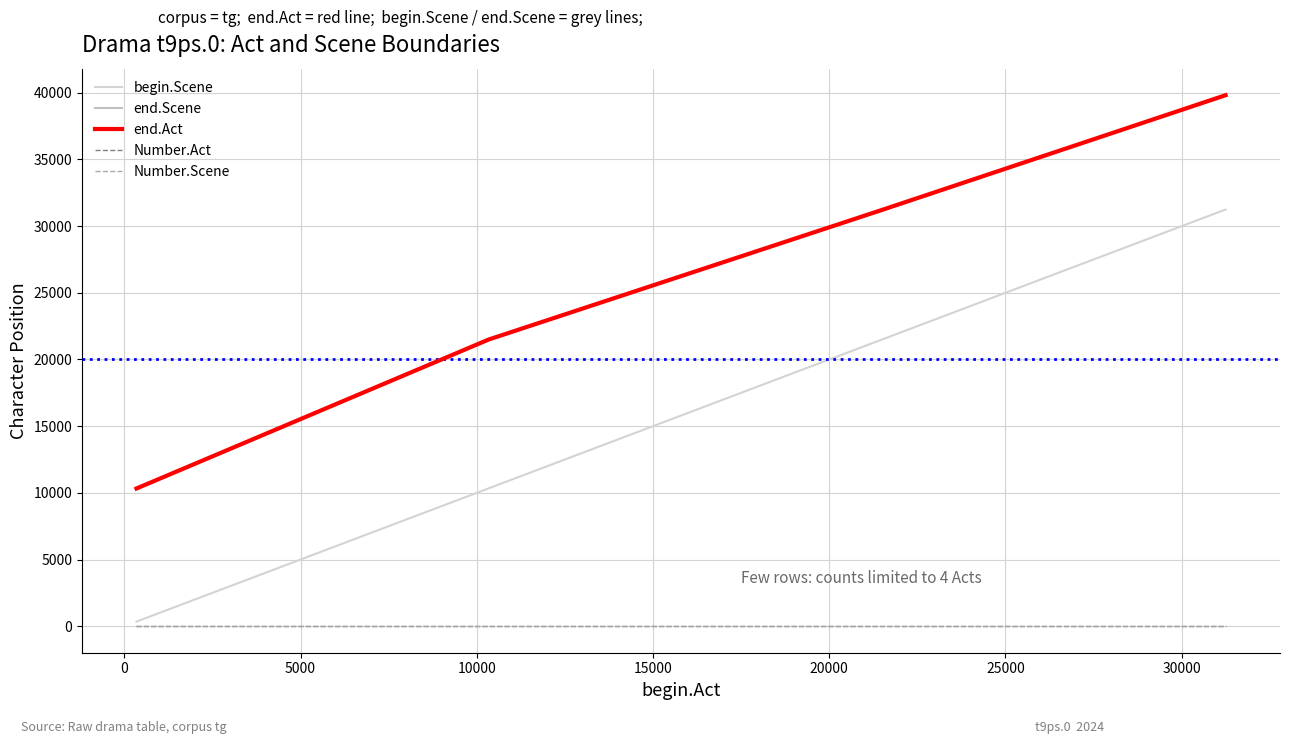

What is the difference between the maximum and minimum values in the begin.Scene series?

30901